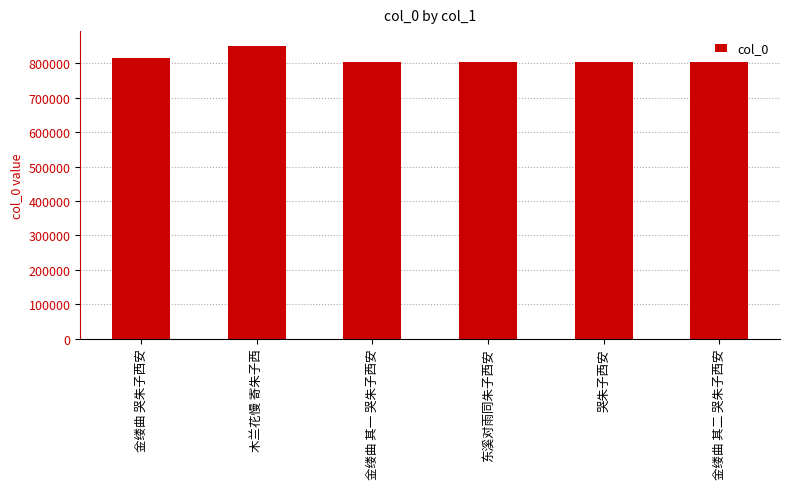

What is the ratio of the value at 金缕曲 其一 哭朱子西安 to the value at 哭朱子西安?

1.0